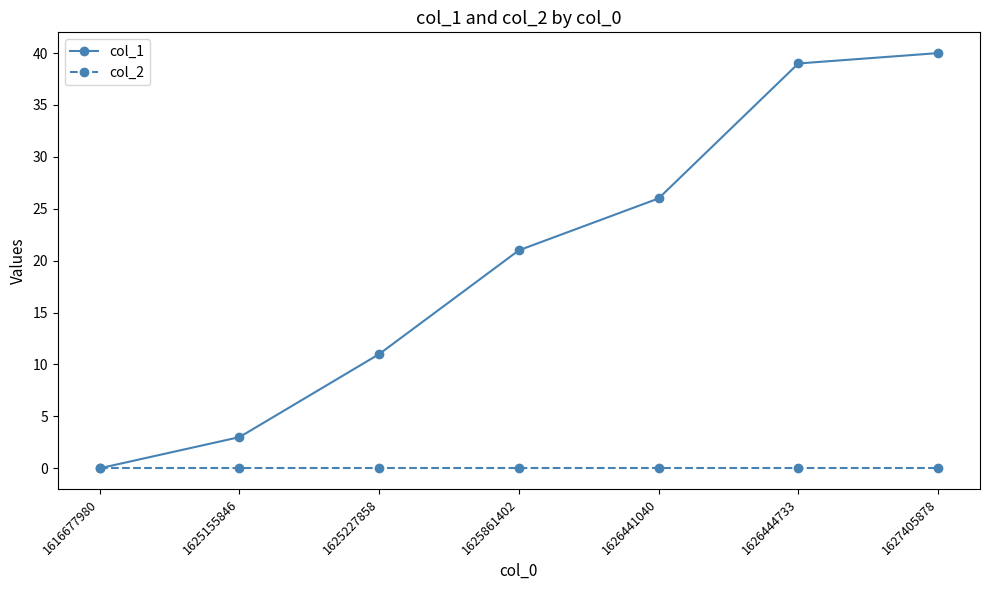

Which series changed the most between 1625227858 and 1626444733?

col_1